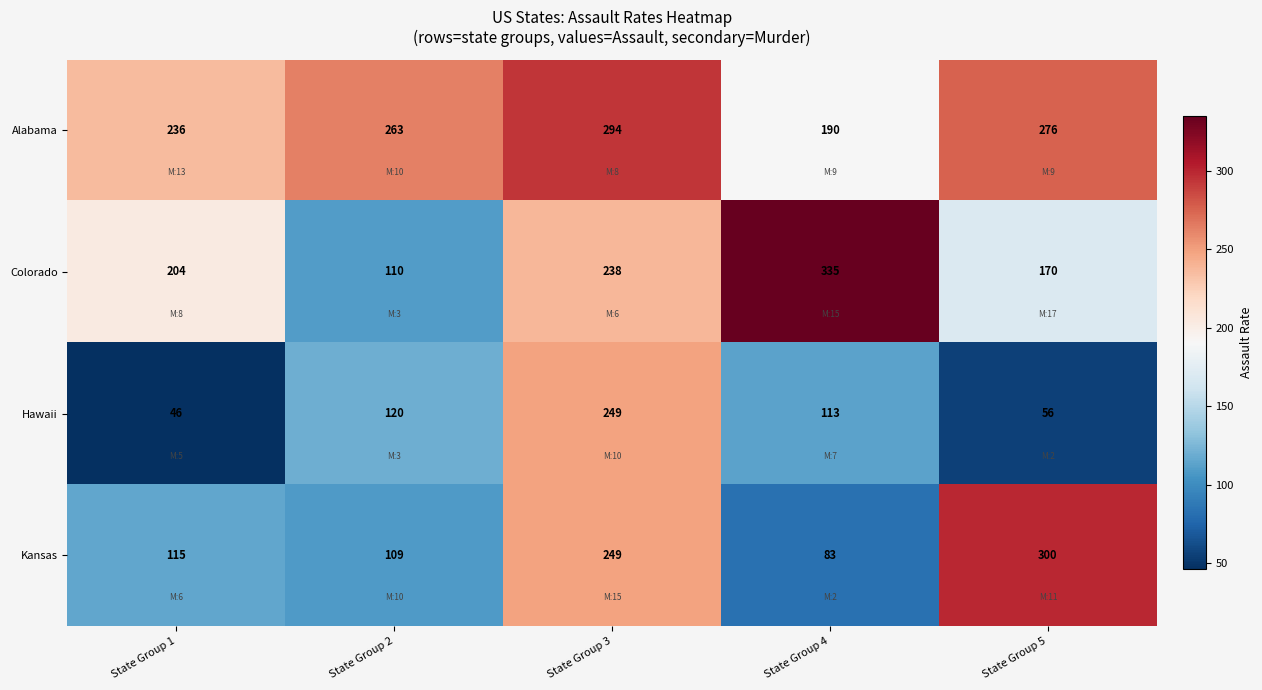

At which category does the chart reach its peak across all series?

State Group 4